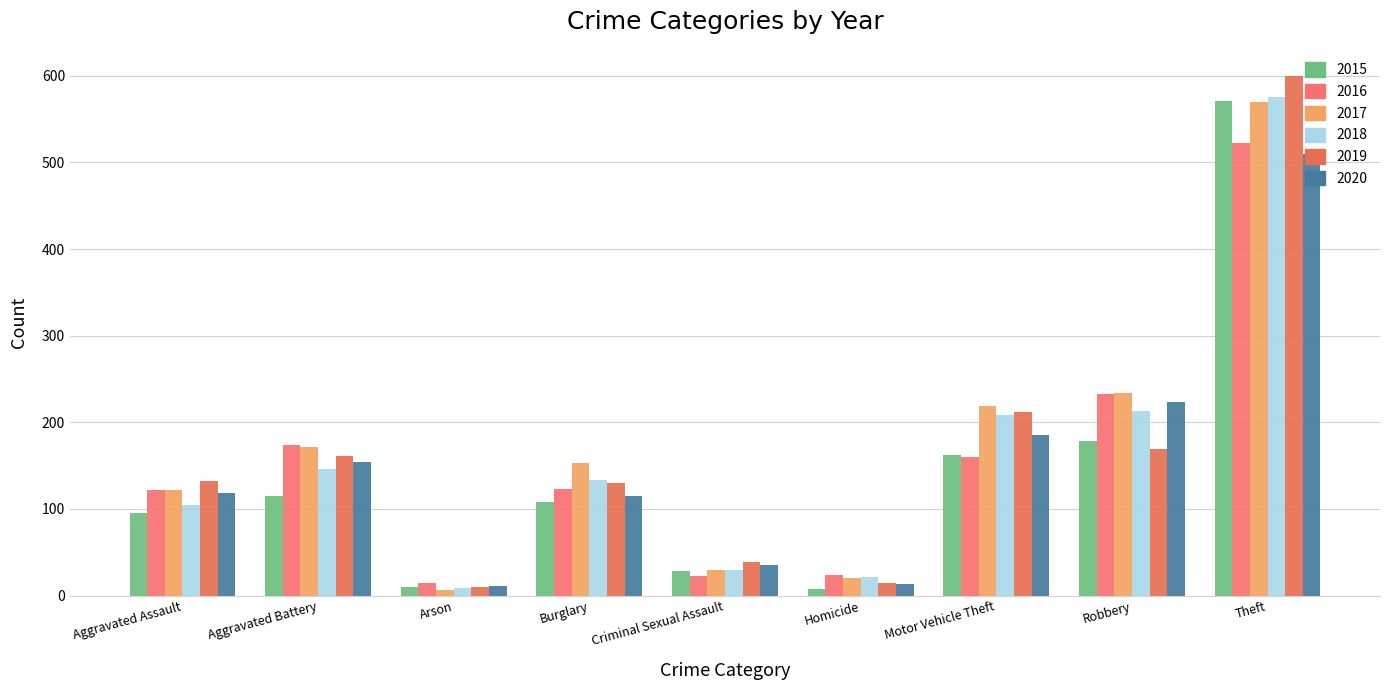

At which category is the sum across all series the highest?

Theft